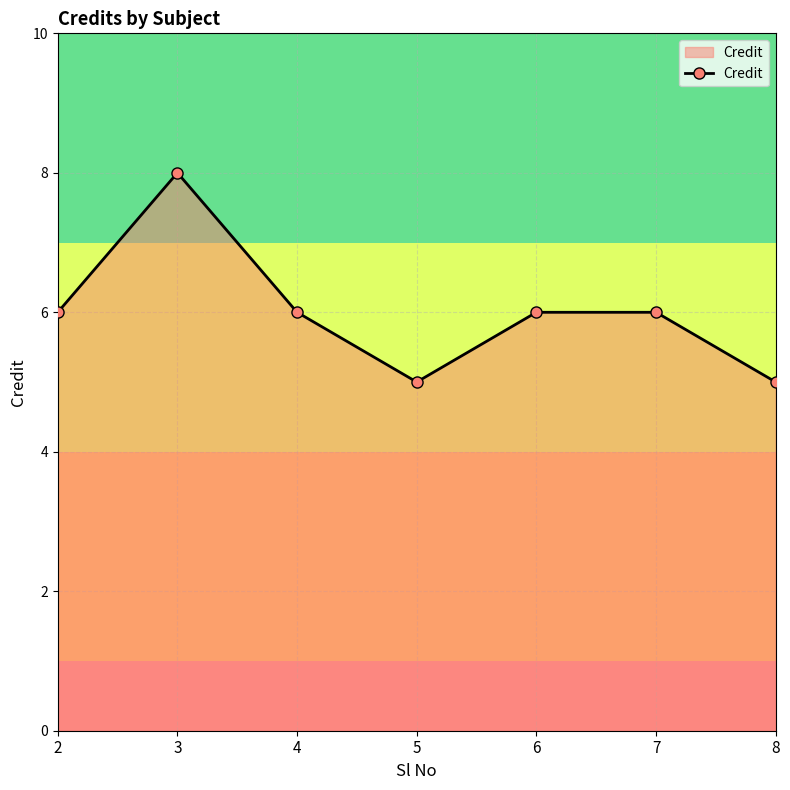

Does the chart display data point markers on the line(s)?

Yes